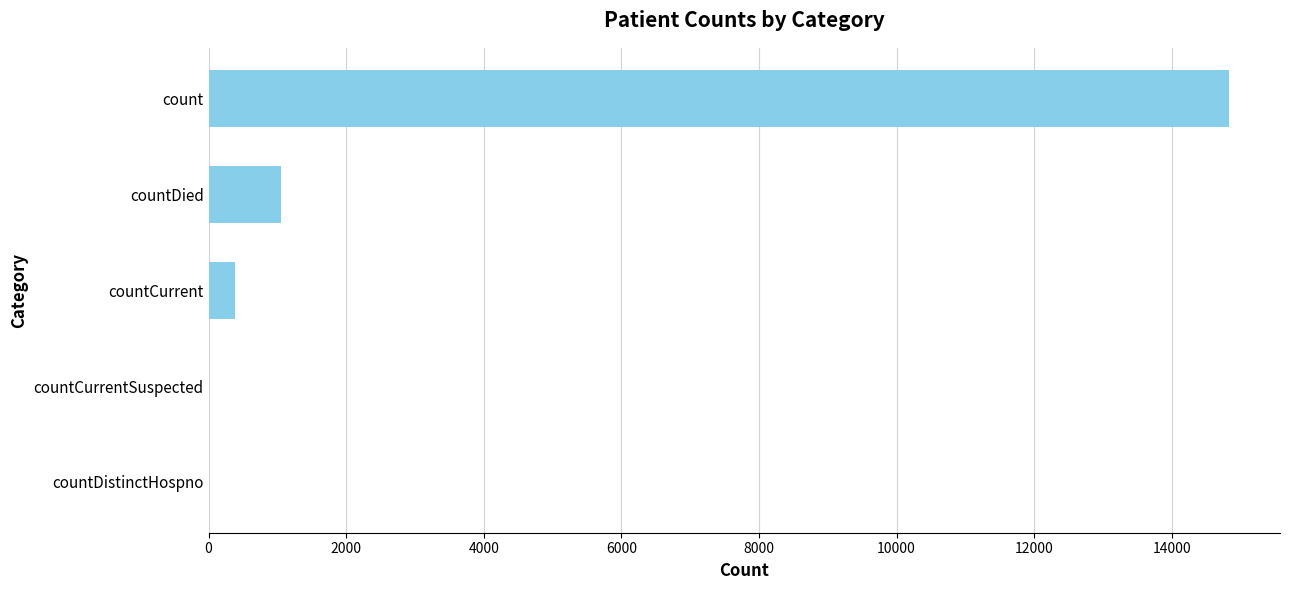

Are the bars horizontal?

Yes